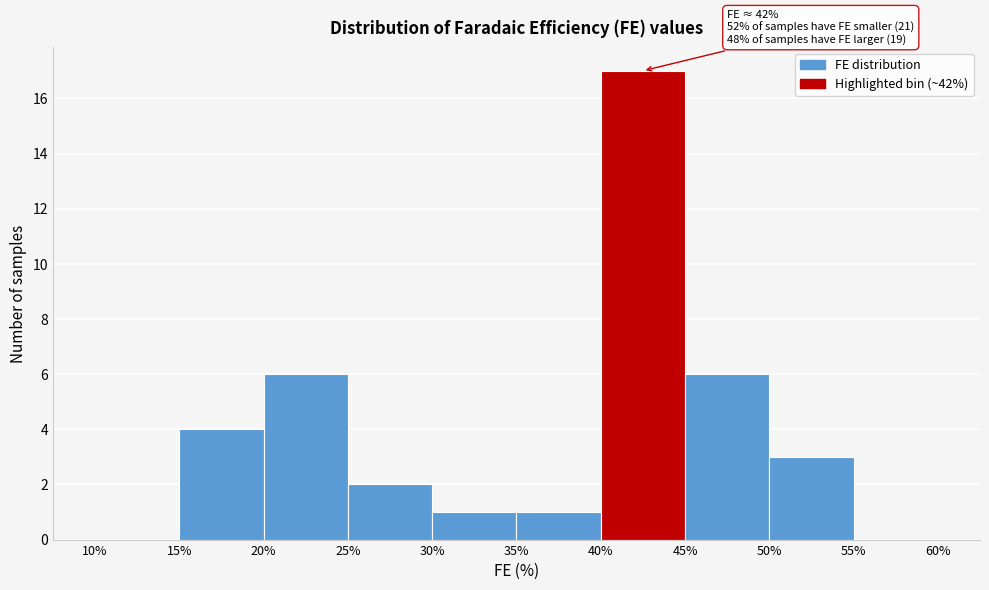

Which range on the x-axis has the tallest bar?

40% to 45%